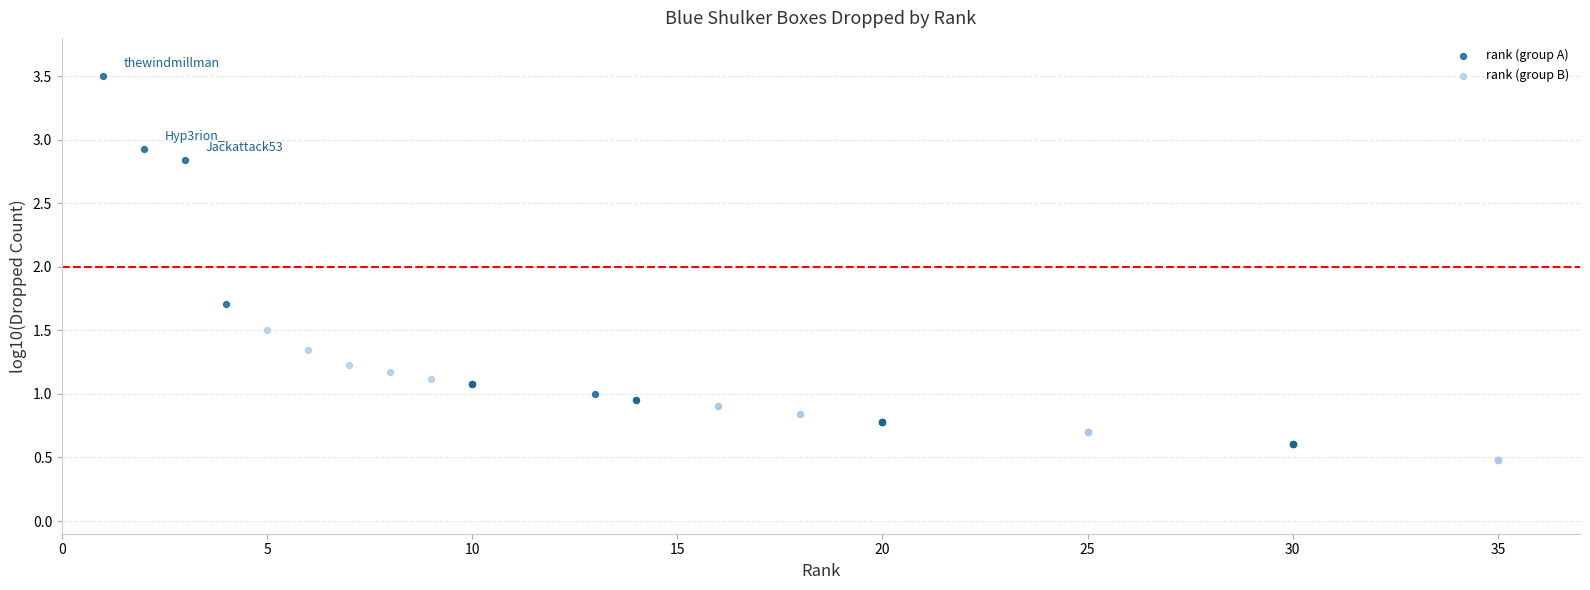

Which series contains the highest Y value?

rank (group A)